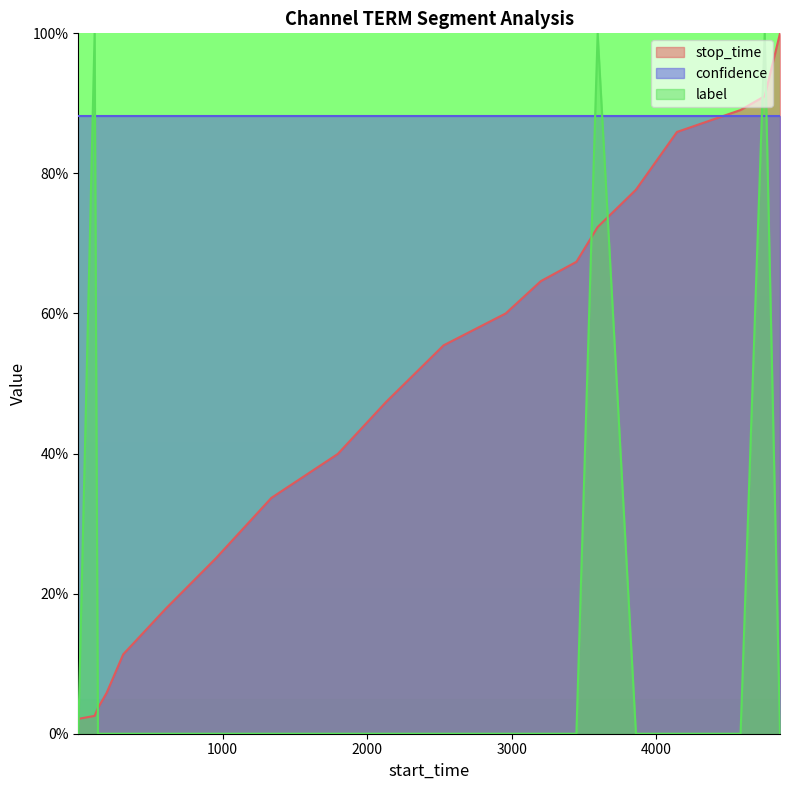

True or false: label and stop_time cross at least once.

True